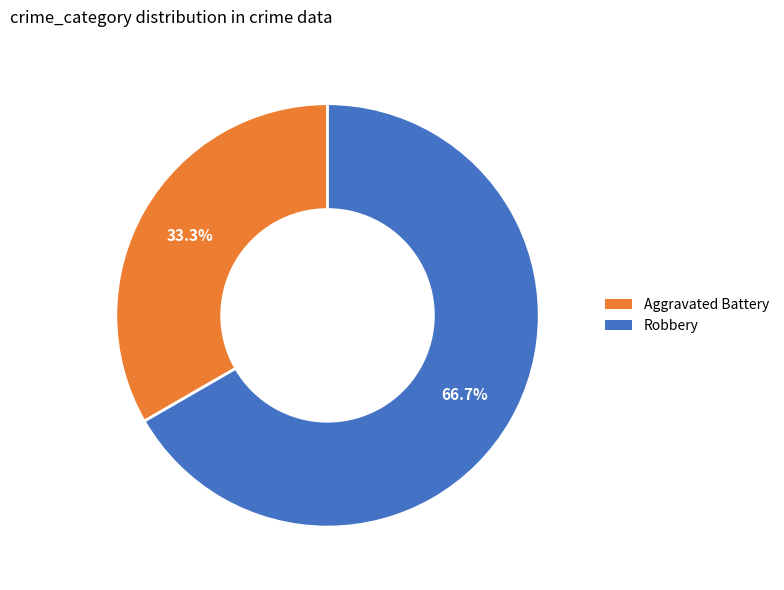

True or false: Aggravated Battery accounts for 47% of the total.

False